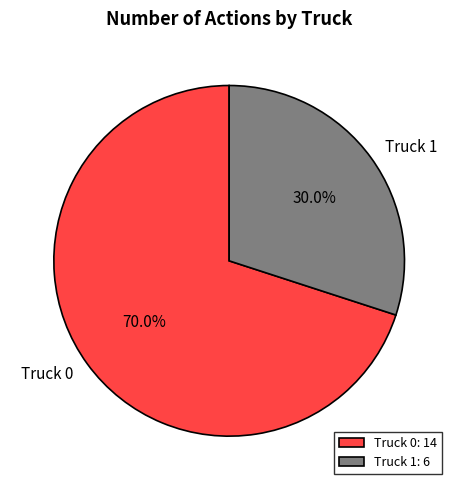

Is it true that Truck 0 is 70% of the pie?

True